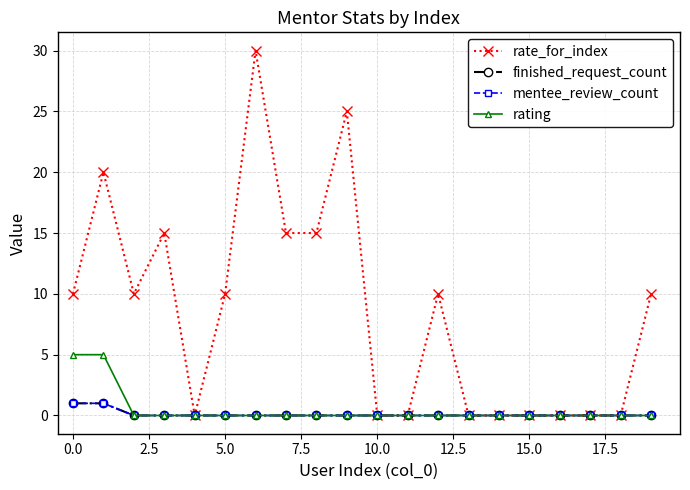

Does the chart display data point markers on the line(s)?

Yes